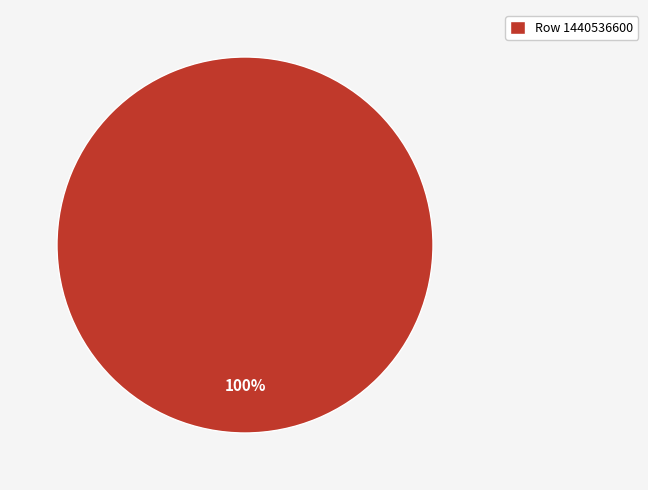

Does Row 1440536600 account for over 50% of the chart?

Yes